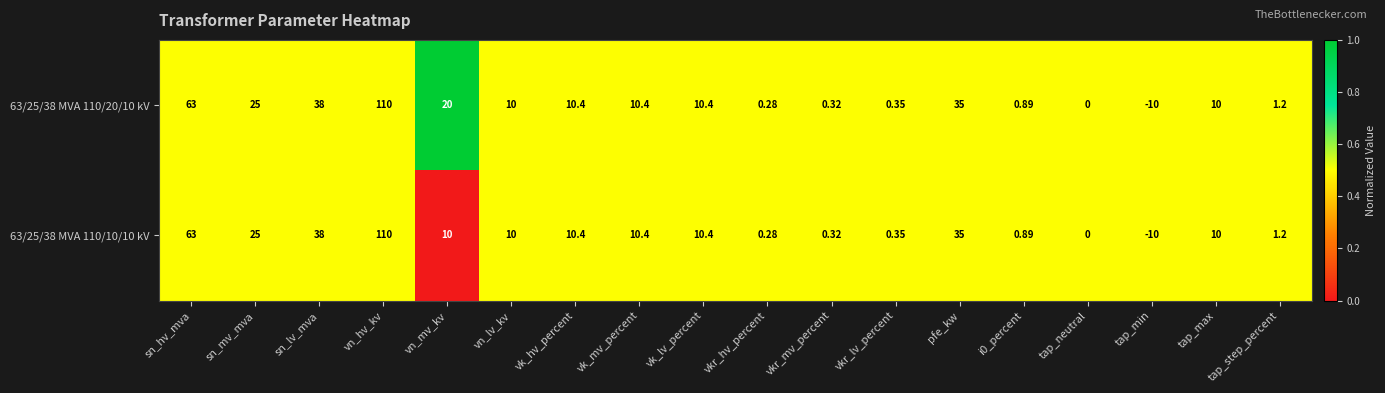

At which category is the sum across all series the highest?

vn_hv_kv